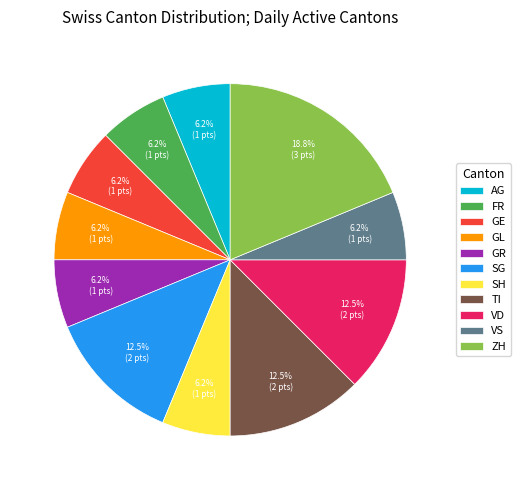

Is there a majority slice in this chart?

No